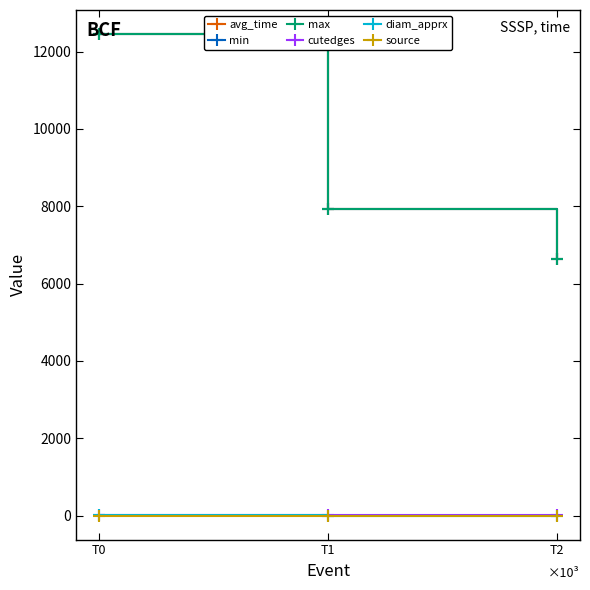

What are all the series names shown in the legend?

avg_time, min, max, cutedges, diam_apprx, source